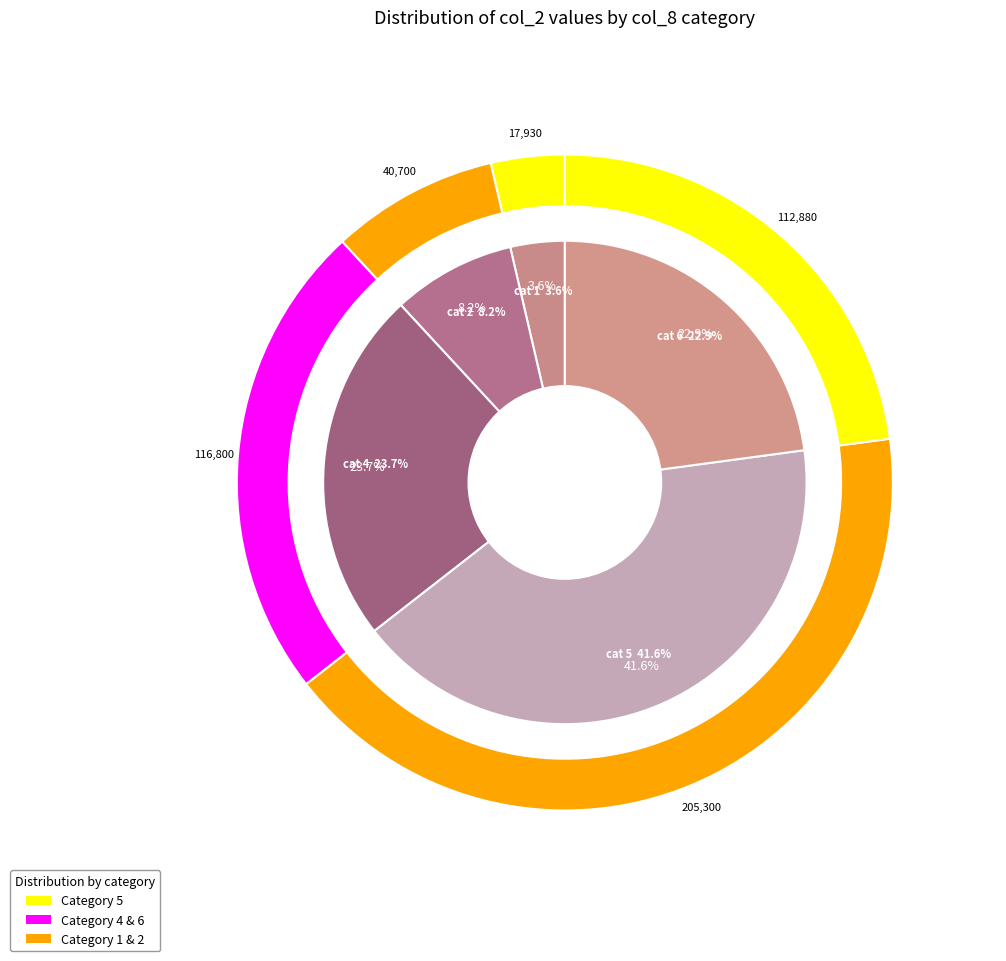

Does any single category account for the majority?

No